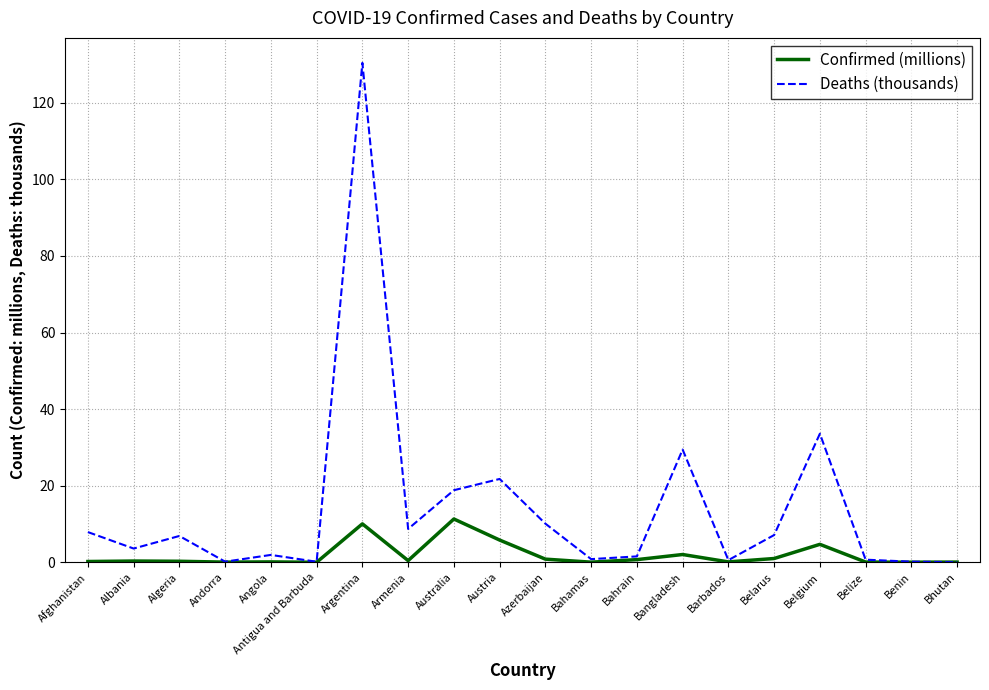

Rank the series by their maximum value, from highest to lowest.

Deaths (thousands), Confirmed (millions)